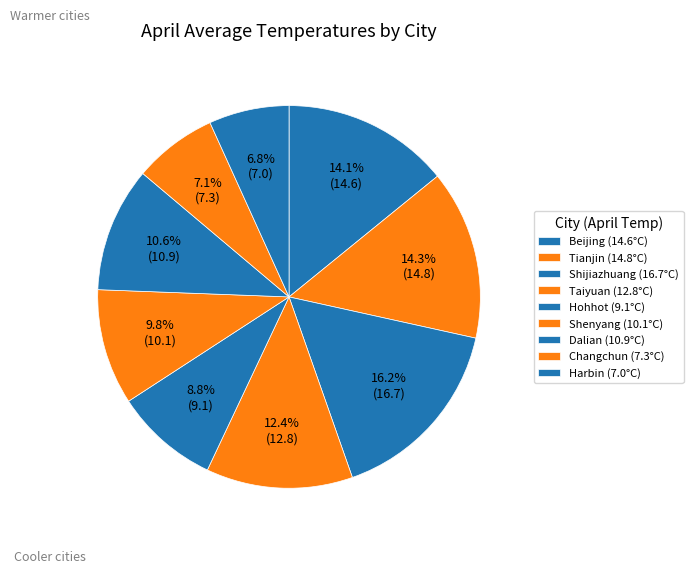

How many slices are in this pie chart?

9